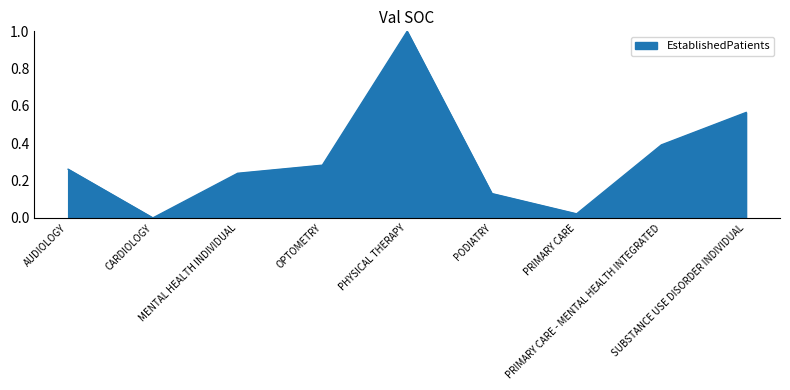

Is this an area chart (filled region under the line)?

Yes